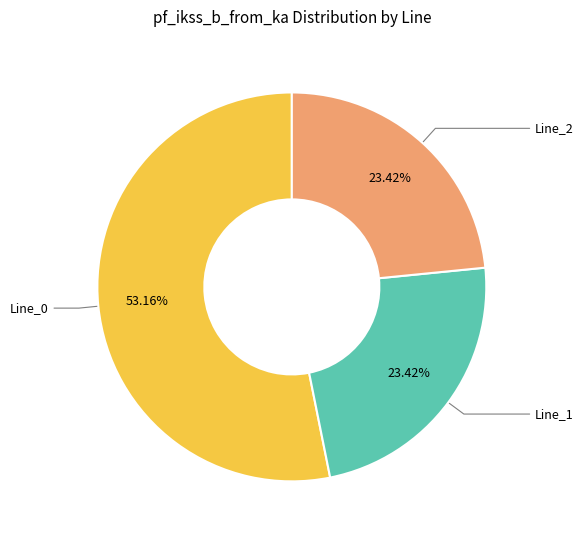

Count the number of slices in the pie.

3